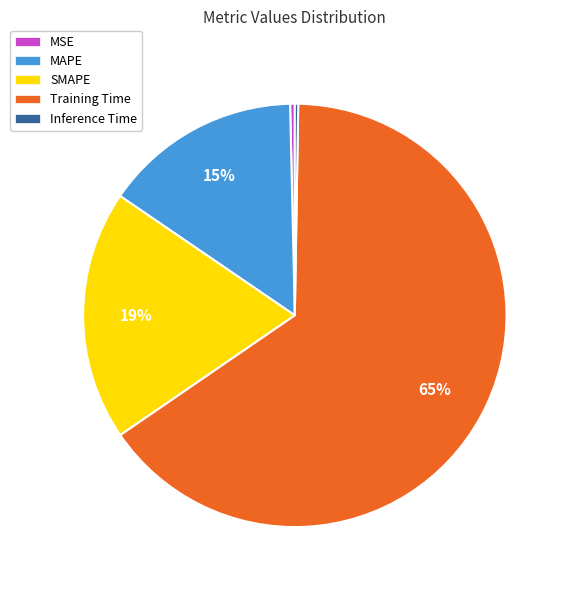

Does MSE account for over 50% of the chart?

No